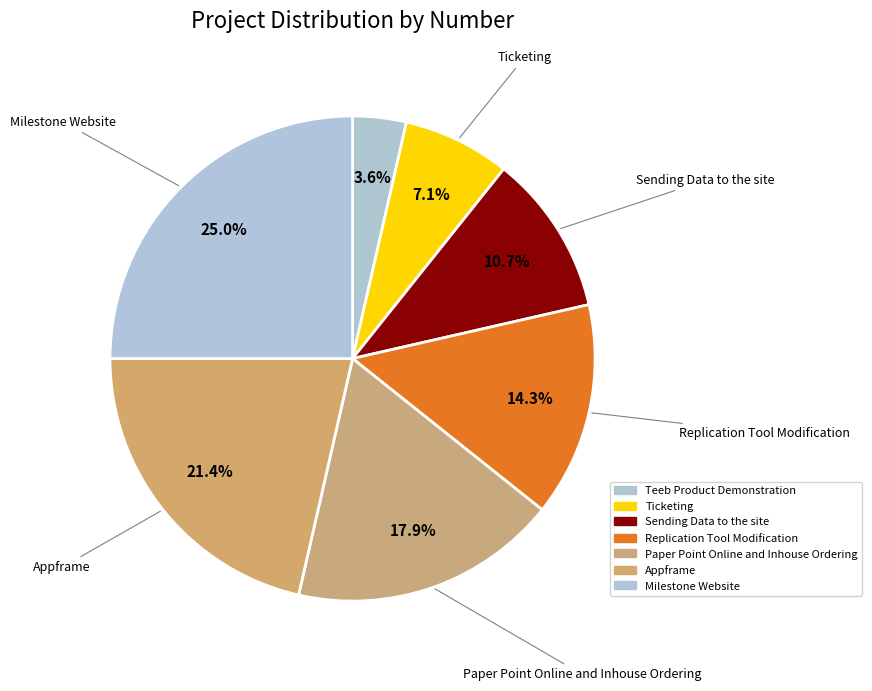

How many slices are in this pie chart?

7